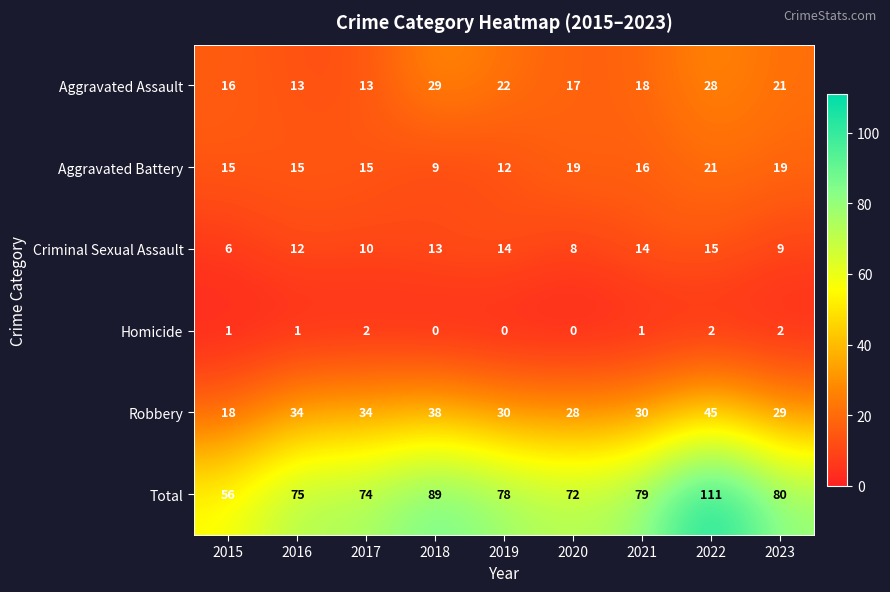

True or false: Aggravated Assault has a value of 13 at 2017.

True